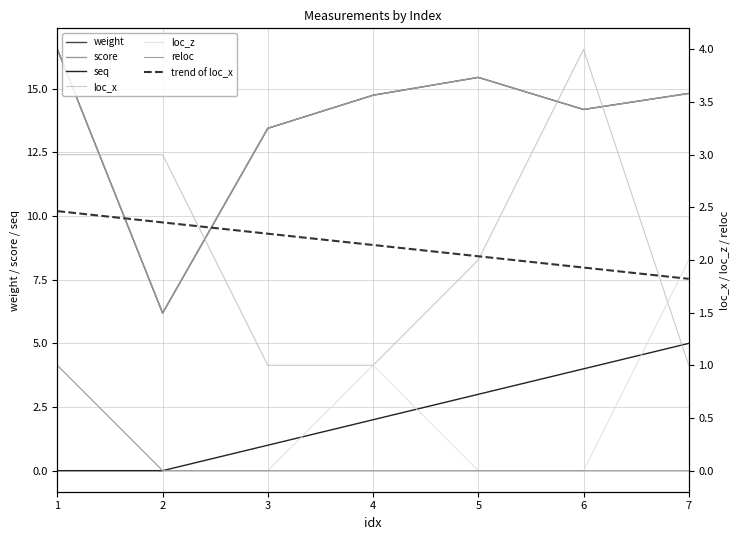

At which label is loc_z closest to 1?

1